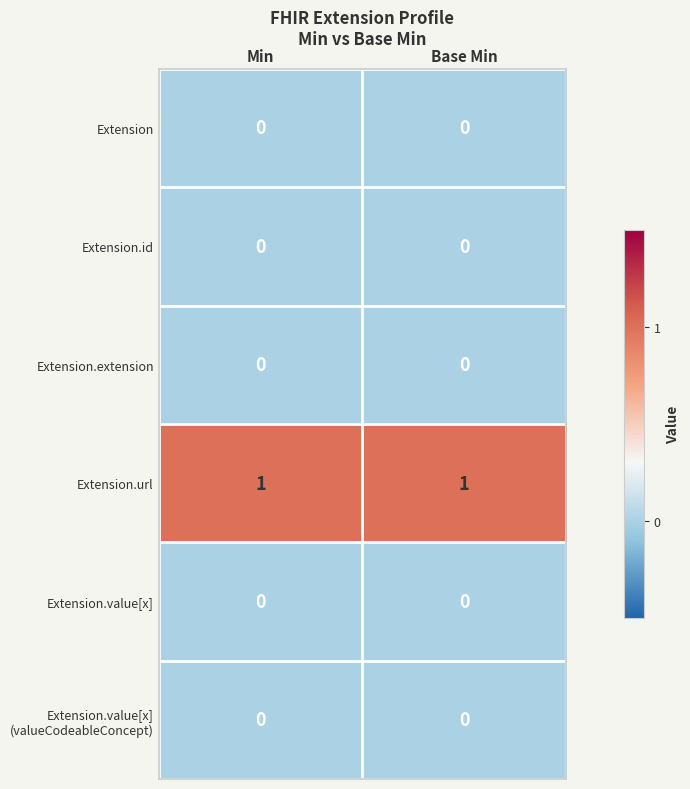

True or false: Extension.id has a value of 0 at Base Min.

True